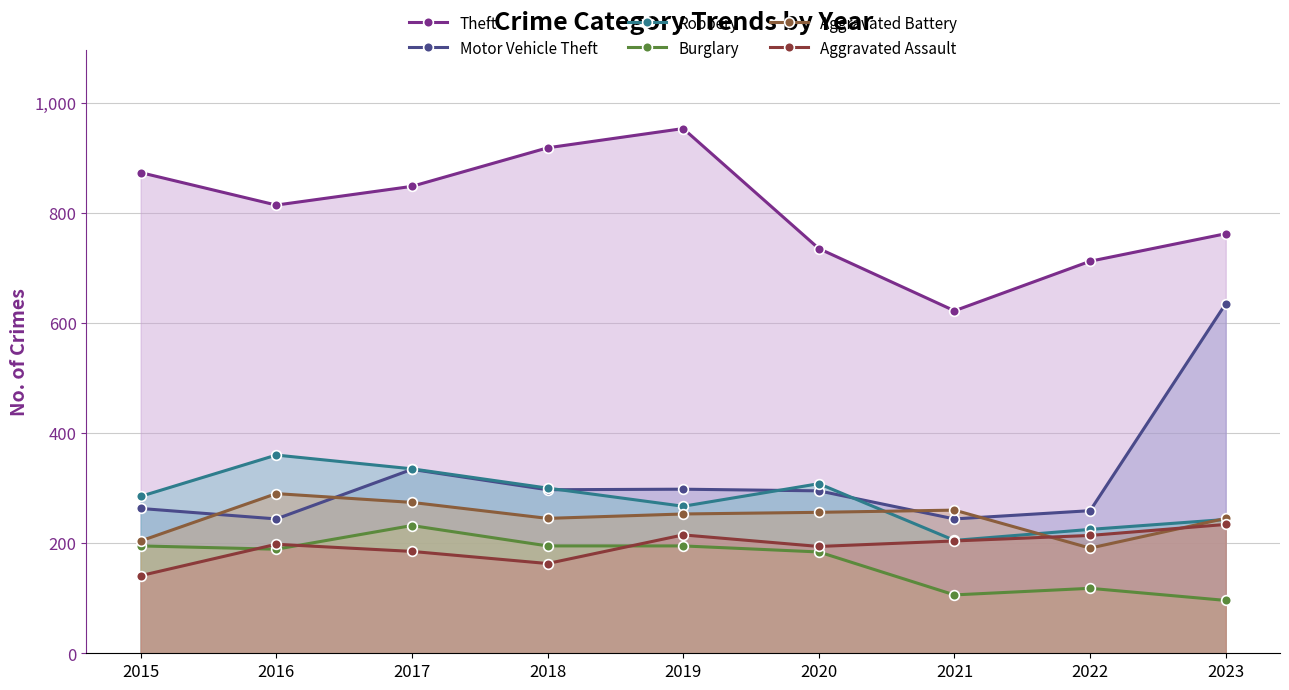

Reading left to right, list all the values displayed in this chart.

Theft: 873	814	848	918	953	735	622	712	762
Motor Vehicle Theft: 263	244	334	297	298	295	244	259	635
Robbery: 285	360	335	300	267	308	205	225	243
Burglary: 195	189	232	195	195	184	106	118	96
Aggravated Battery: 204	290	274	245	253	256	260	191	245
Aggravated Assault: 141	198	185	163	215	194	204	214	234